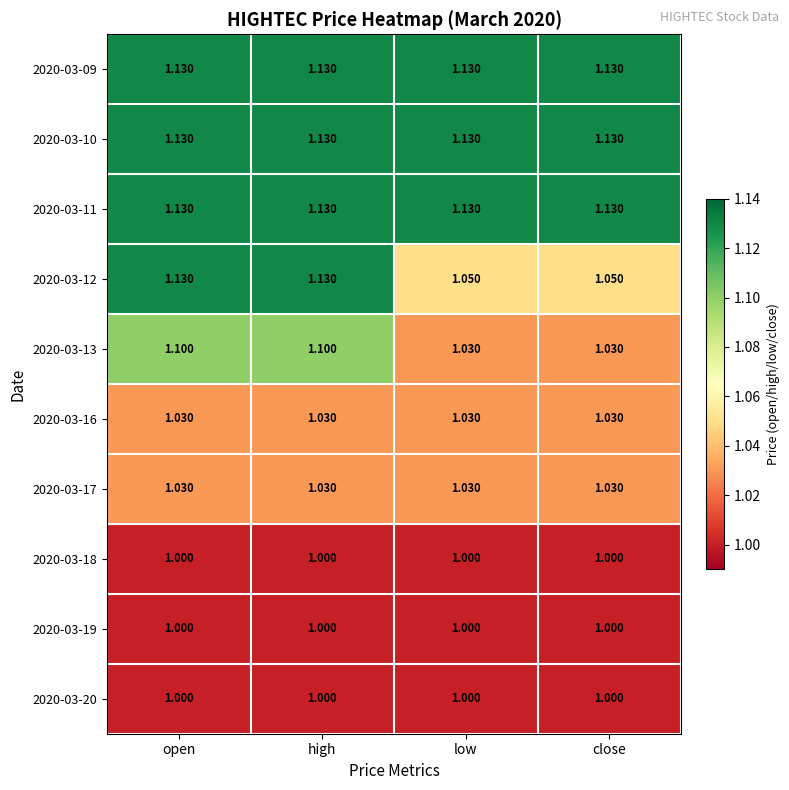

How many distinct data groups are displayed?

10